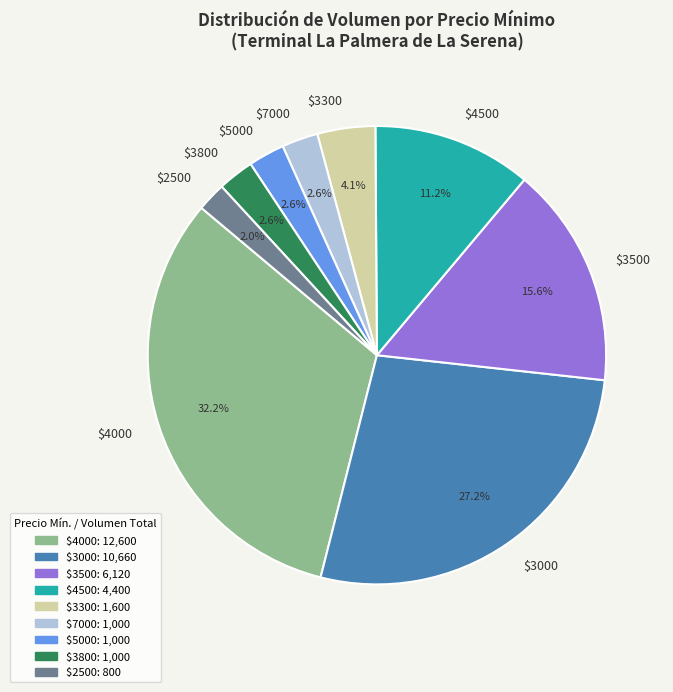

To the nearest percent, what is the difference between the largest and smallest slice percentages?

30%